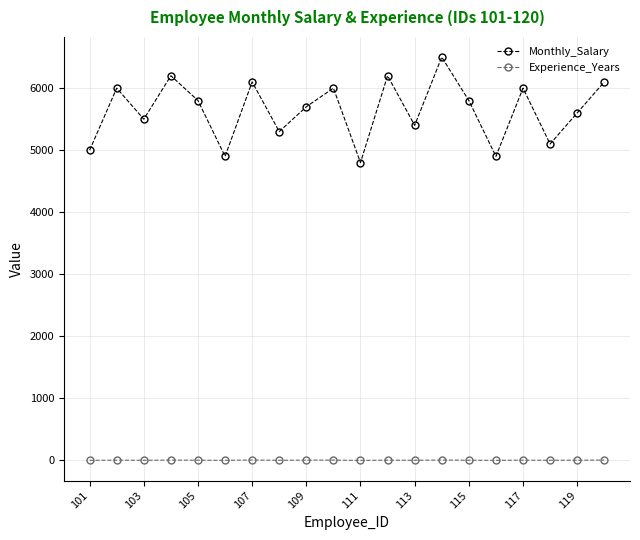

How many lines are shown in the chart?

2